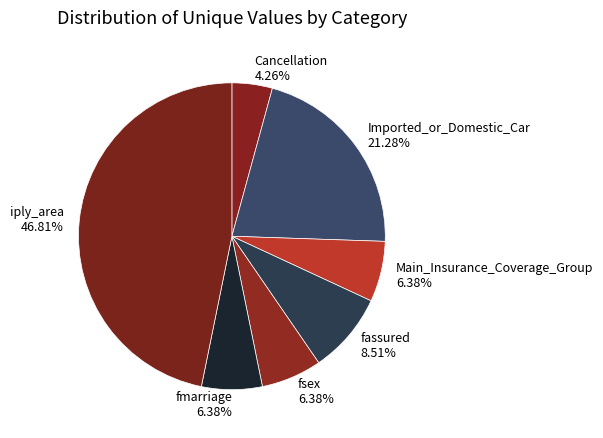

Is there a majority slice in this chart?

No